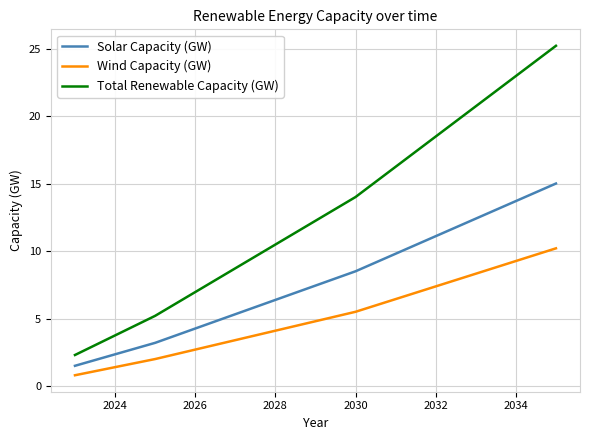

Which series has the largest total across all categories?

Total Renewable Capacity (GW)